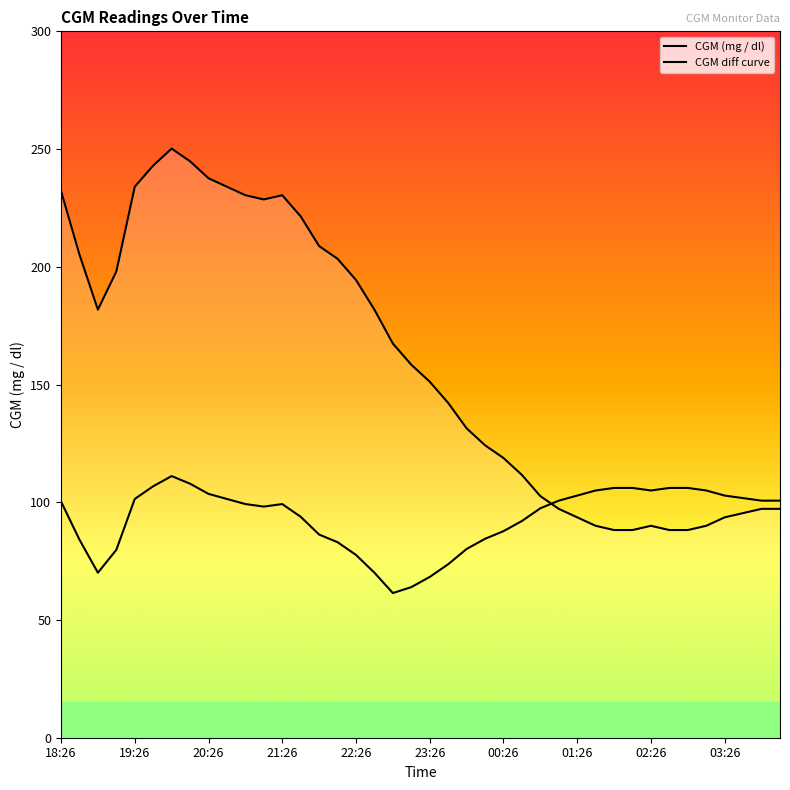

How many lines are shown in the chart?

2